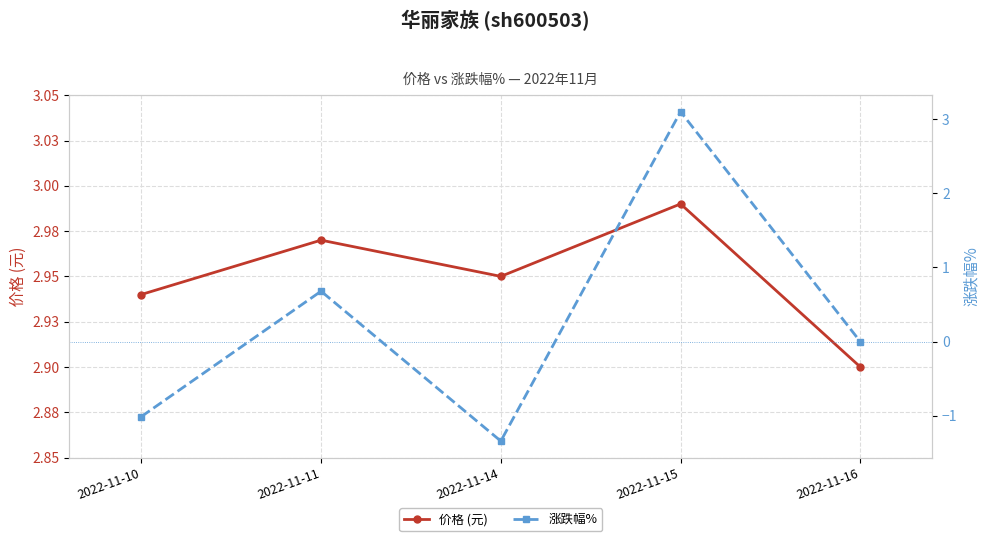

Which has a higher value, 2022-11-11 or 2022-11-14?

2022-11-11